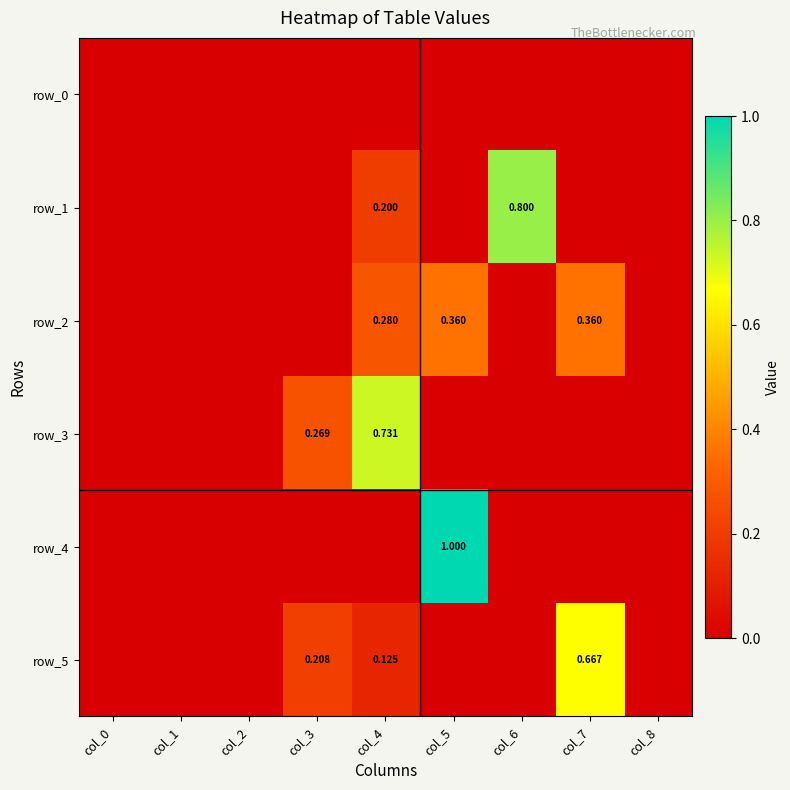

Which series has the largest total across all categories?

row_2